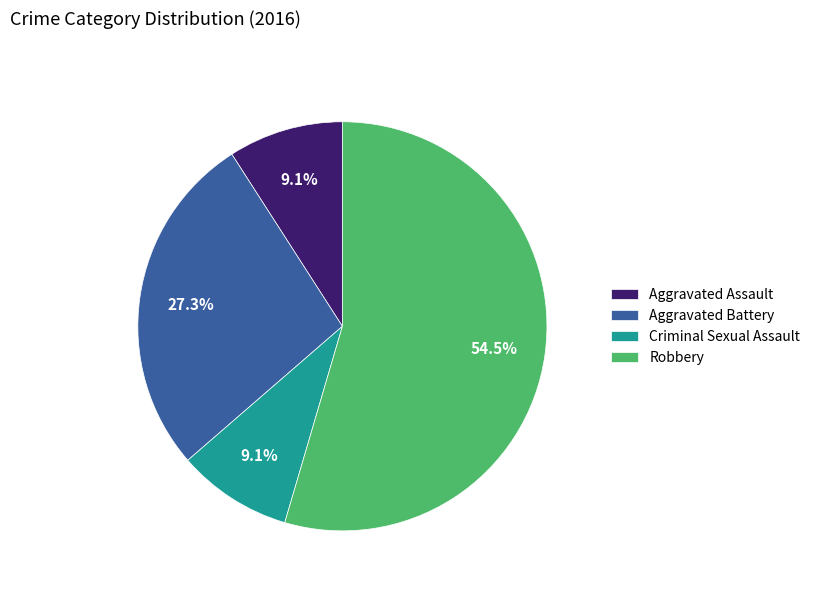

Combined, what portion of the pie is Aggravated Assault and Robbery?

63.6%